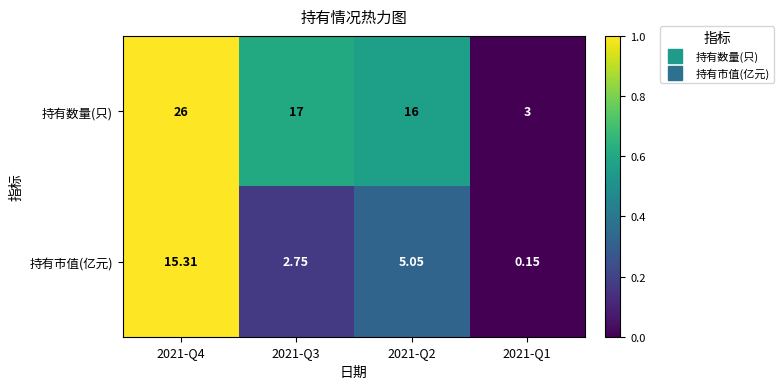

How many data points does each series have?

4